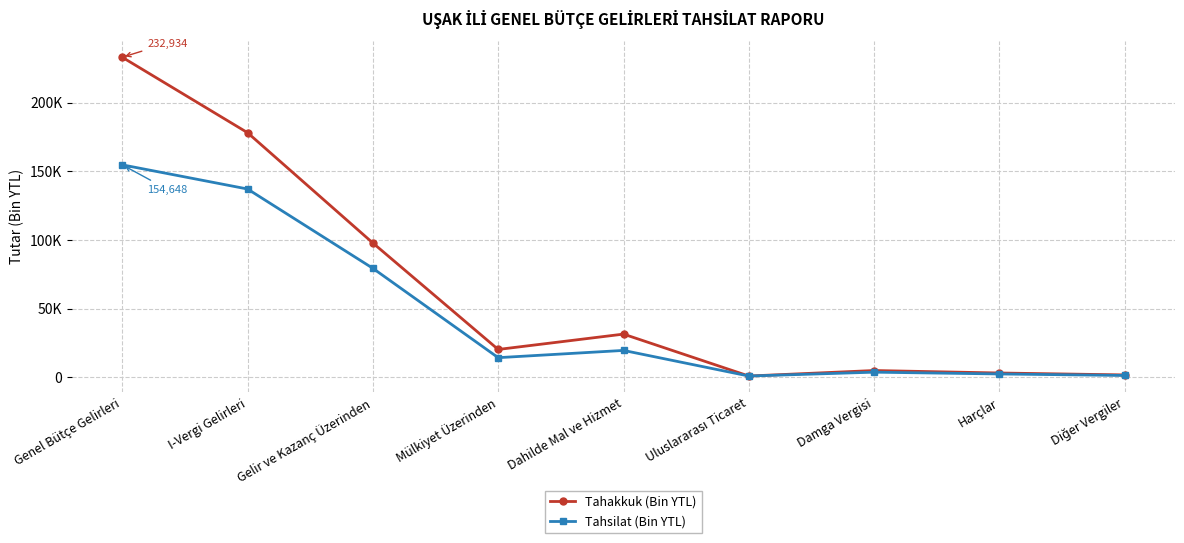

Does the chart have visible grid lines?

Yes